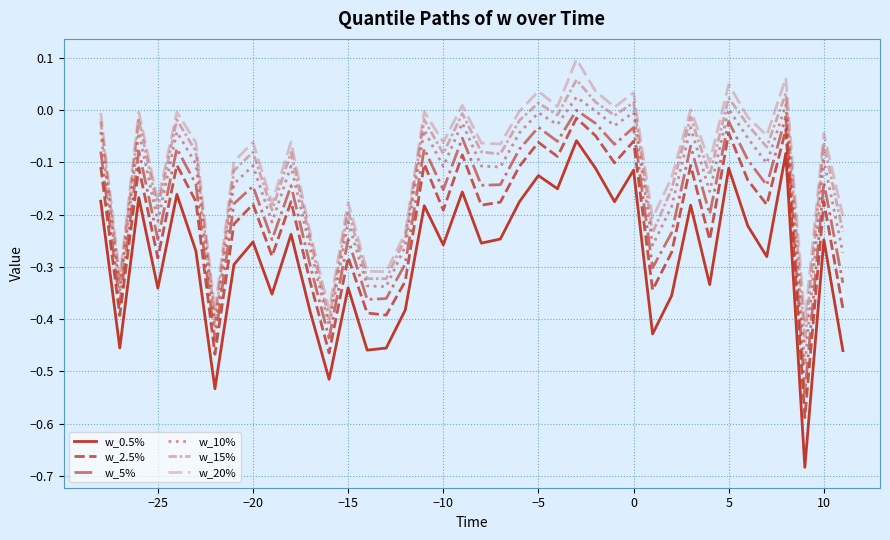

What is the difference between the second highest and second lowest values in the w_5% series?

0.4